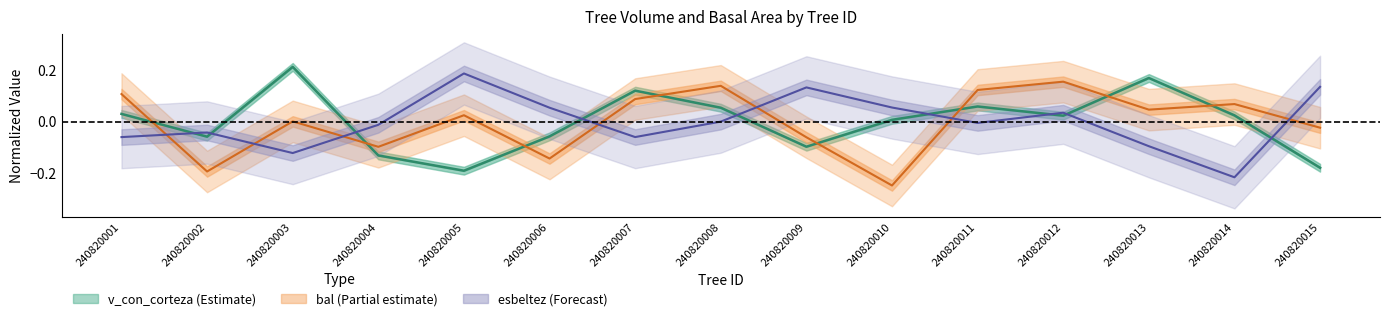

Which series has the widest spread of values?

v_con_corteza